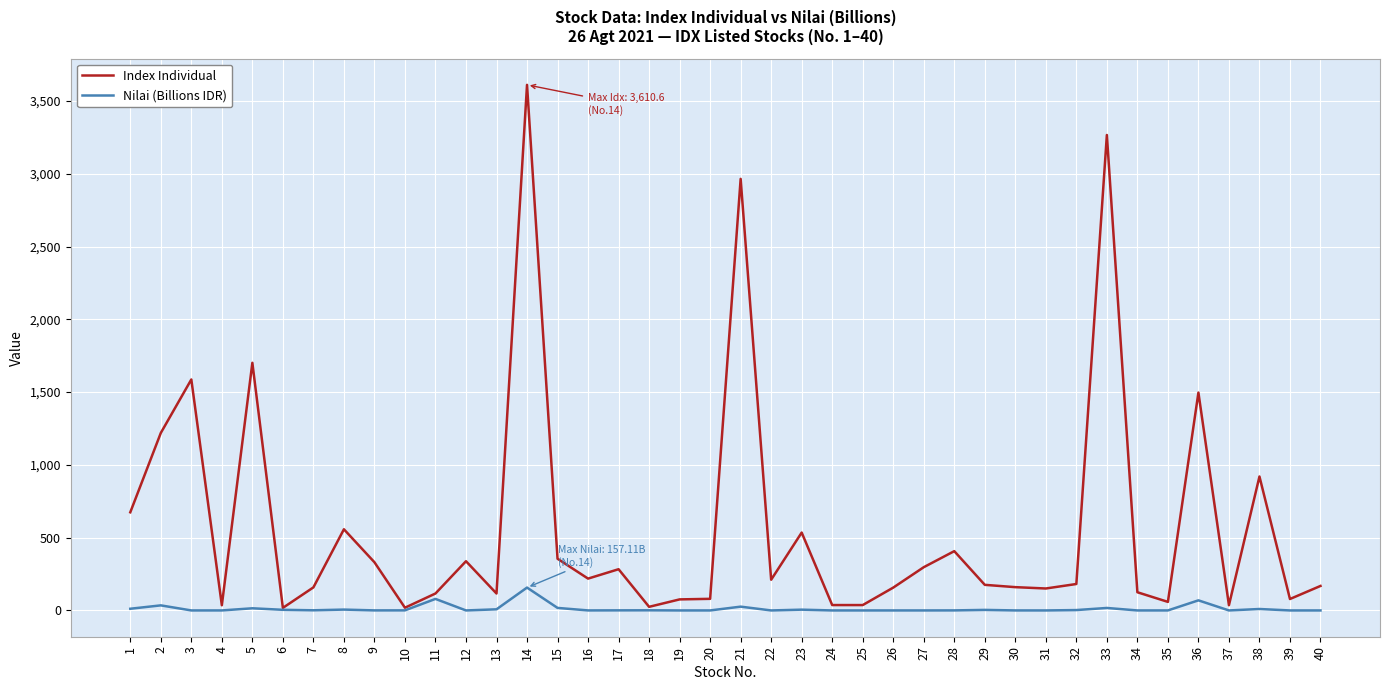

What is the difference between the maximum and minimum values in the Nilai (Billions IDR) series?

157.1